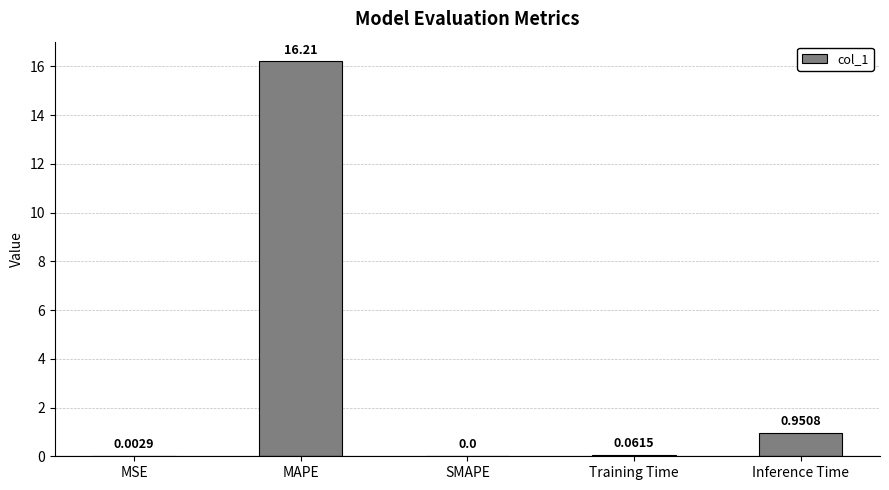

Which label corresponds to the largest value in the chart?

MAPE